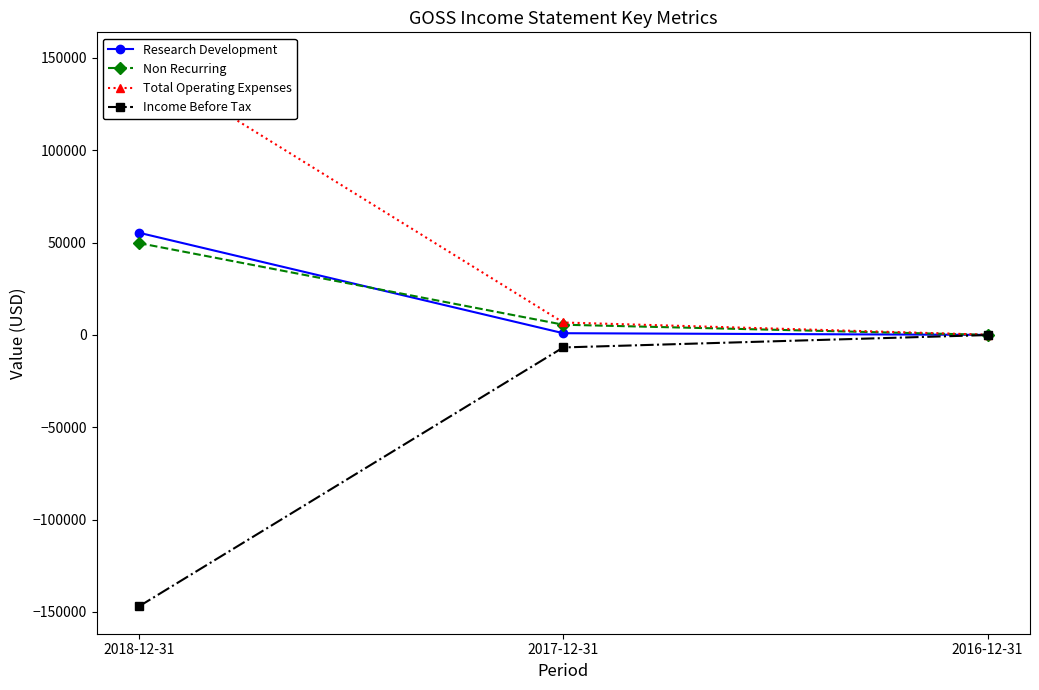

Rank the categories by Total Operating Expenses value from highest to lowest.

2018-12-31, 2017-12-31, 2016-12-31